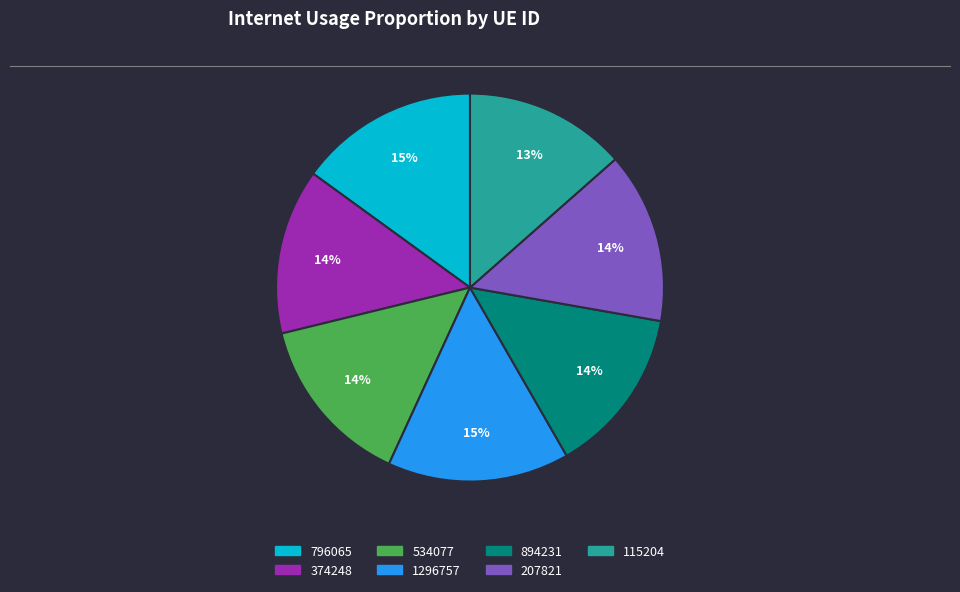

Is there any slice that represents more than half of the pie?

No